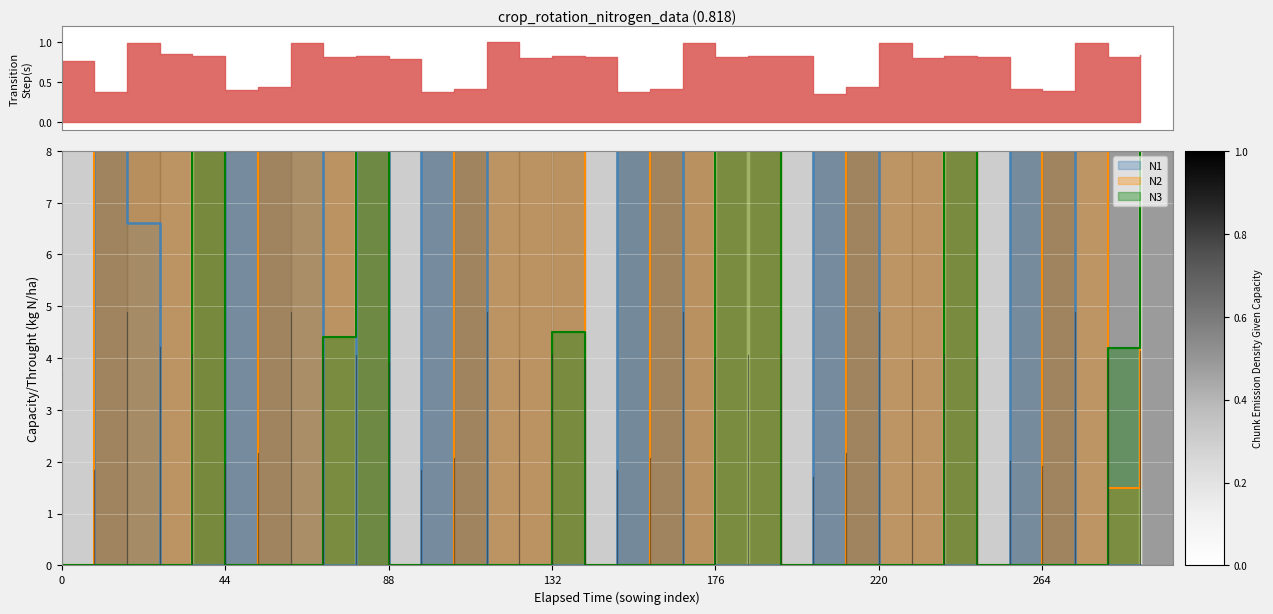

What is the difference between the maximum and second lowest values in the N2 series?

95.7